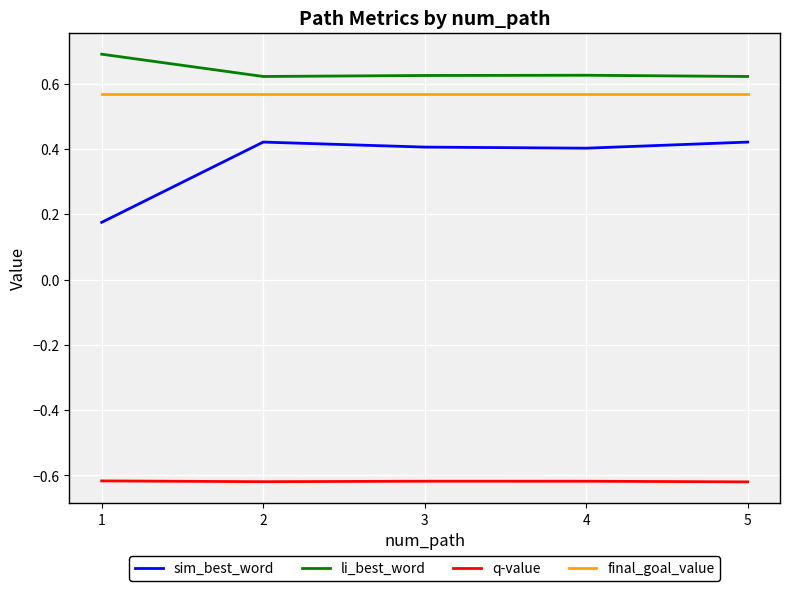

Is the value of final_goal_value at 5 greater than the value of q-value at 5?

Yes